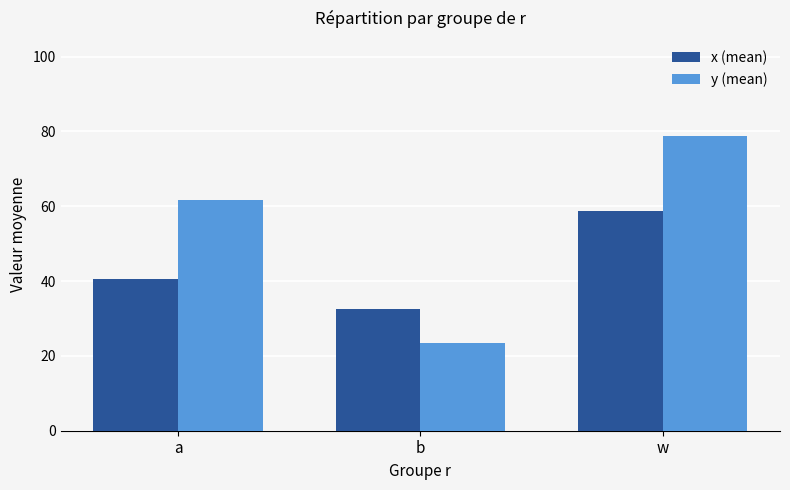

Which series changed the most between b and w?

y (mean)